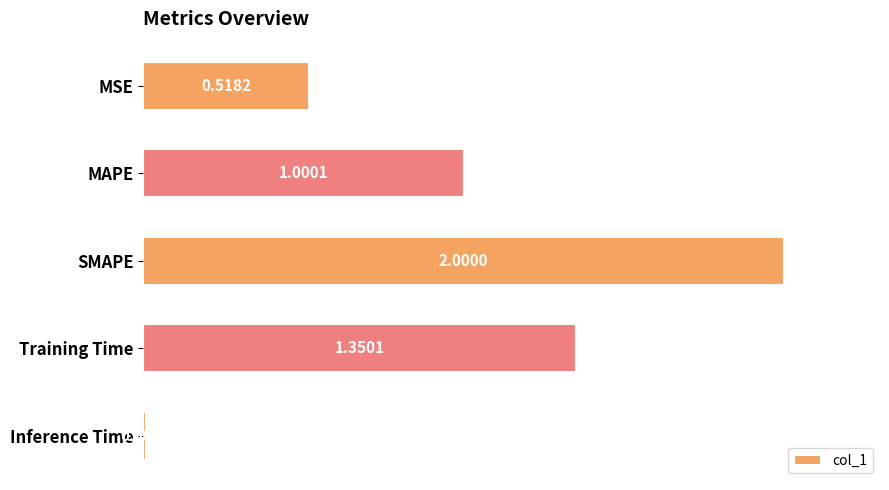

Which category has the lowest value across all series?

Inference Time